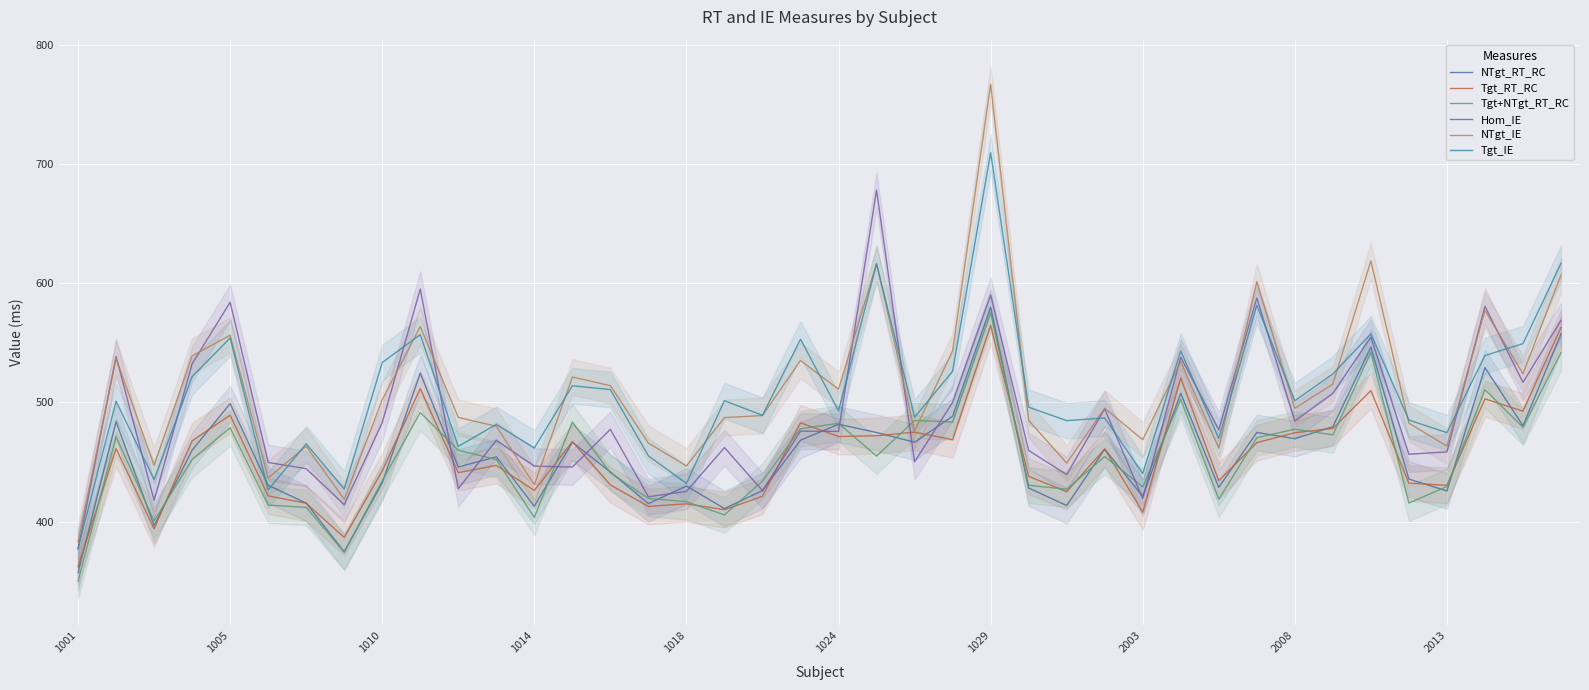

How many lines are shown in the chart?

6